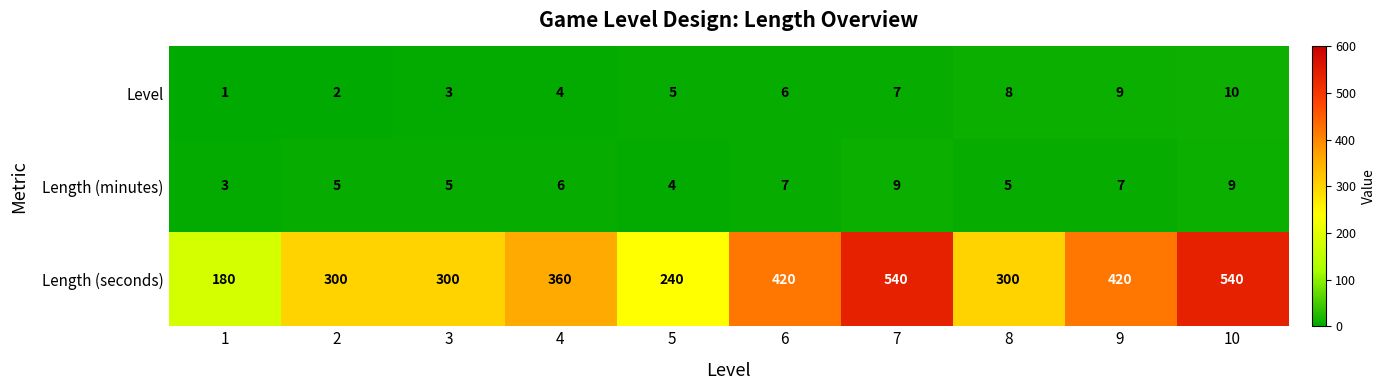

At which category does the chart reach its minimum across all series?

1